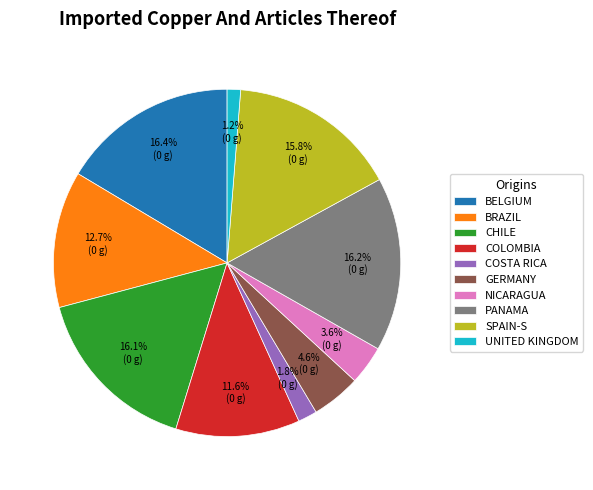

Count the number of slices in the pie.

10